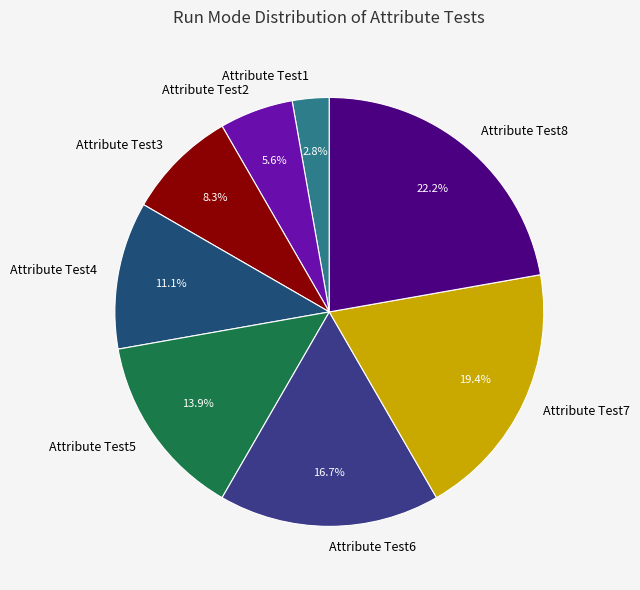

Is there any slice that represents more than half of the pie?

No